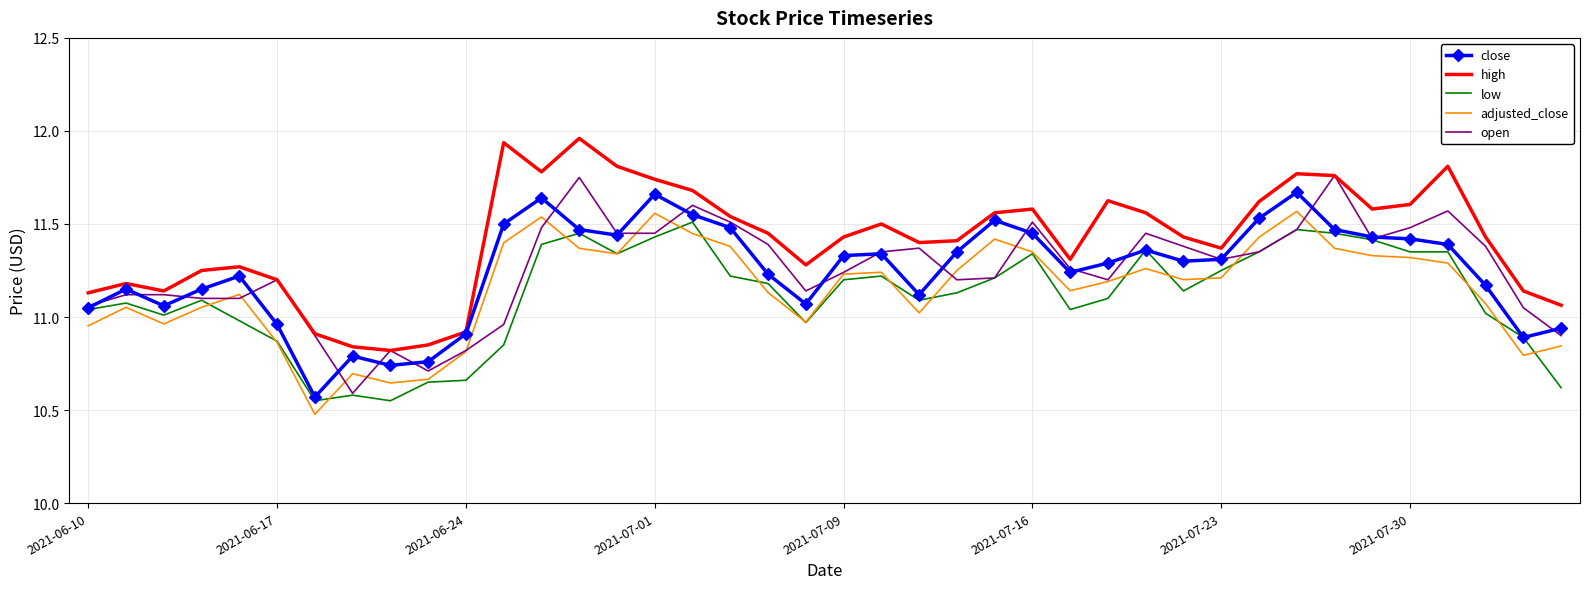

True or false: high and low cross at least once.

False